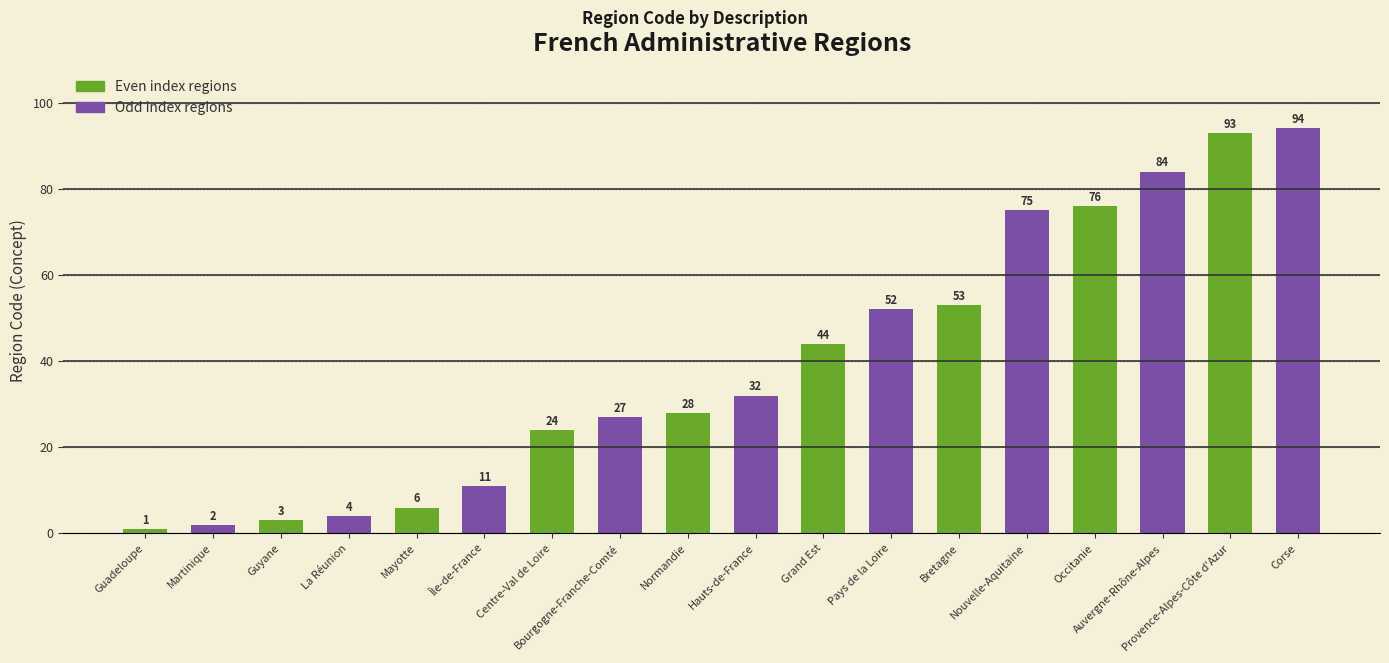

What is the average value?

39